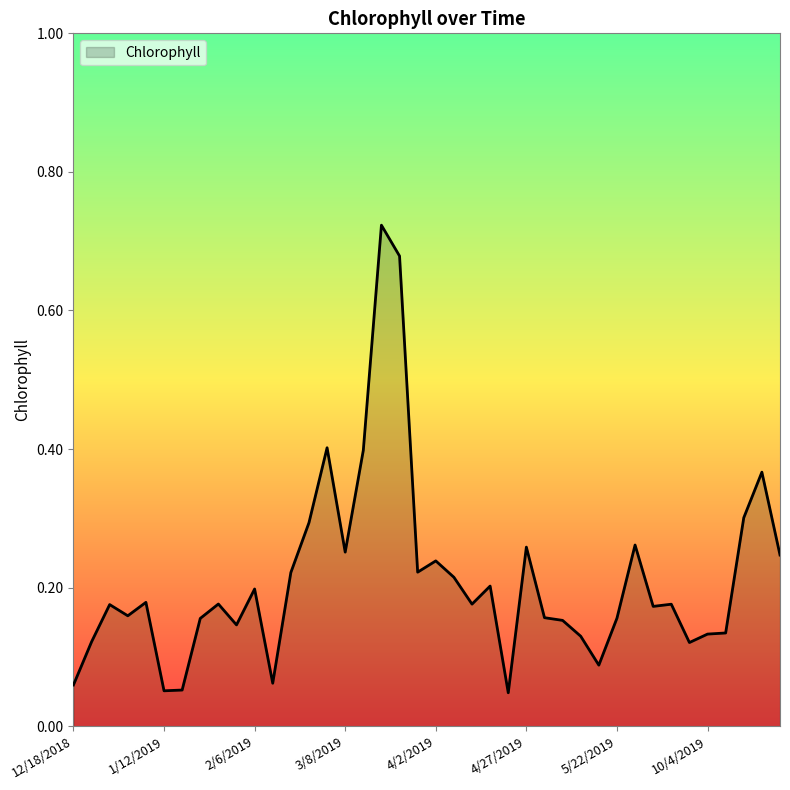

Is this an area chart (filled region under the line)?

Yes